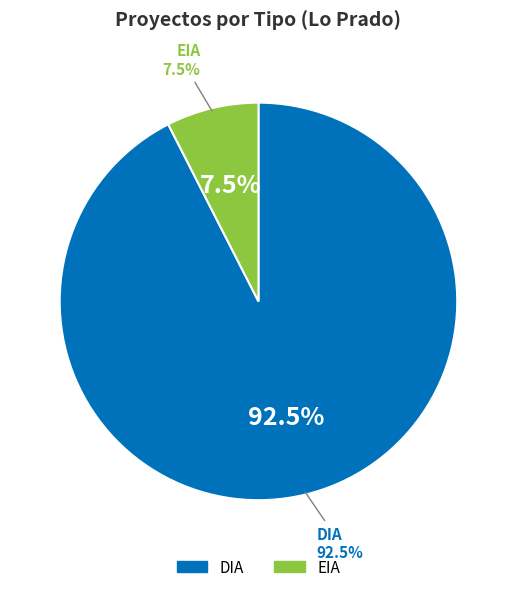

To the nearest percent, what is the combined percentage of DIA and EIA?

100%